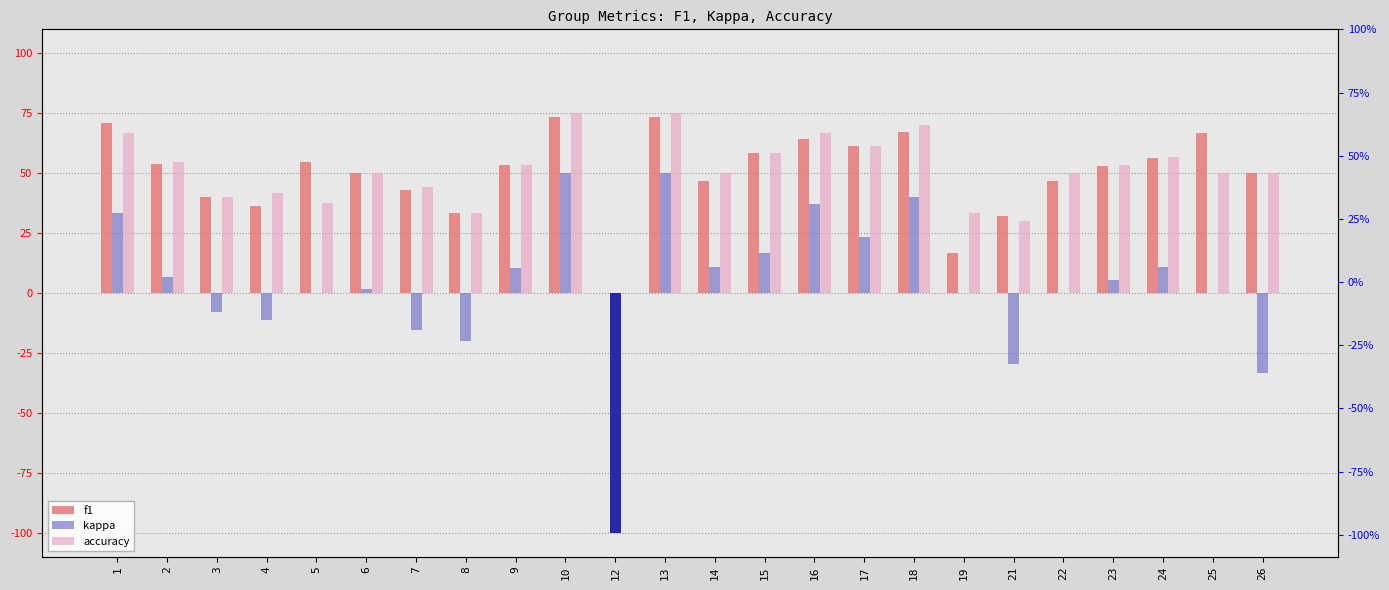

What is the total value across all series at 5?

0.9